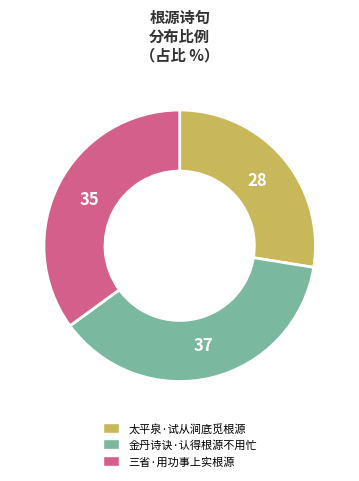

Do 金丹诗诀·认得根源不用忙 and 三省·用功事上实根源 together represent more than half of the pie?

Yes